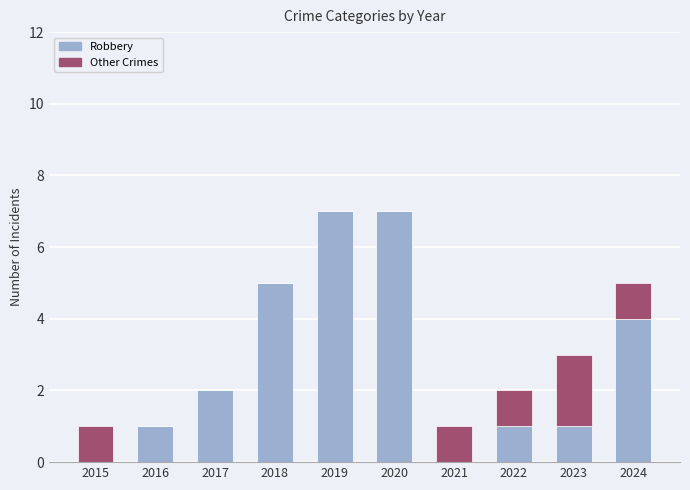

What is the highest value of the Robbery series?

7